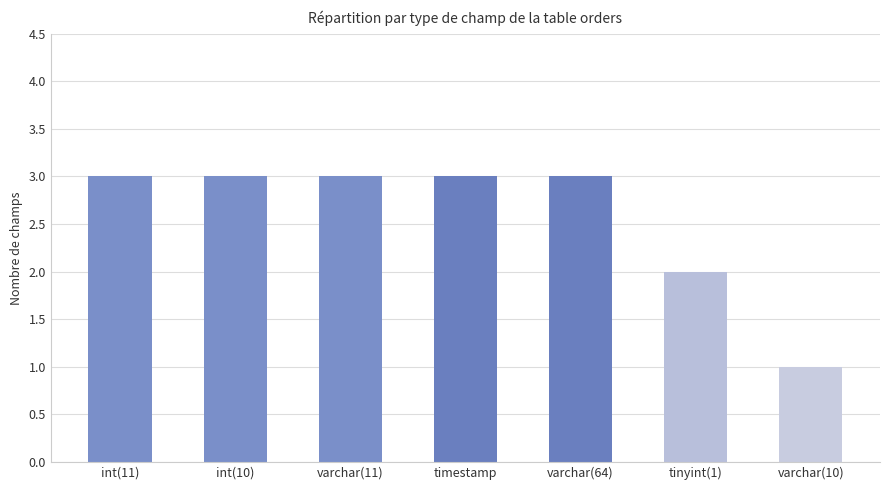

What is the label of the 6th bar from the right?

int(10)